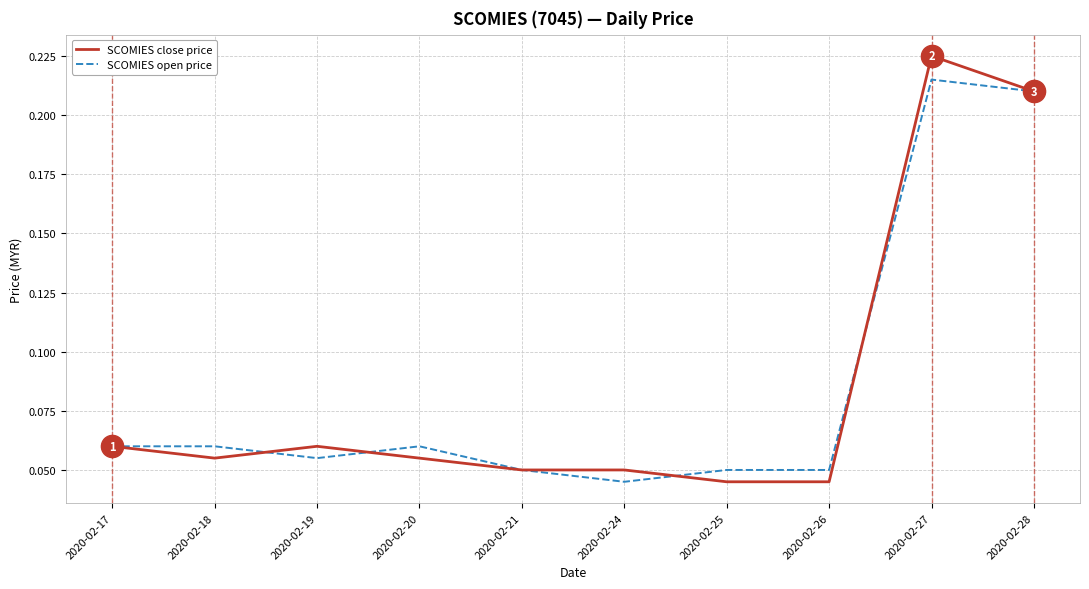

Is the value of SCOMIES open price at 2020-02-18 greater than the value of SCOMIES close price at 2020-02-26?

Yes